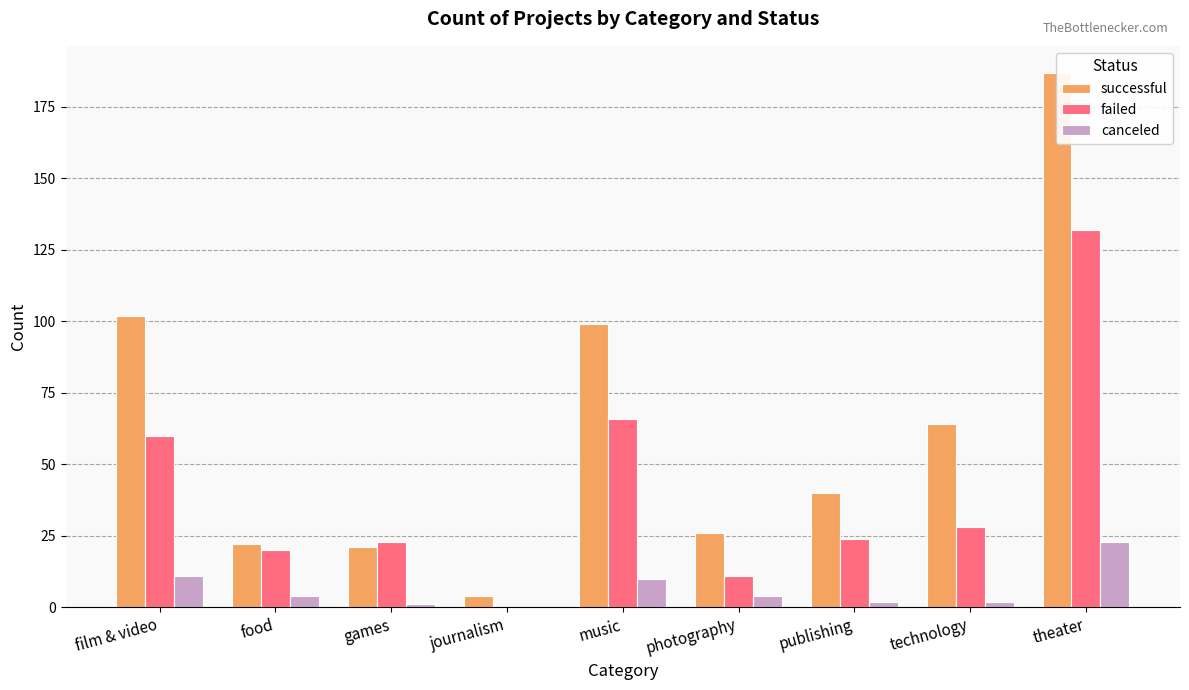

What are all the series names shown in the legend?

successful, failed, canceled